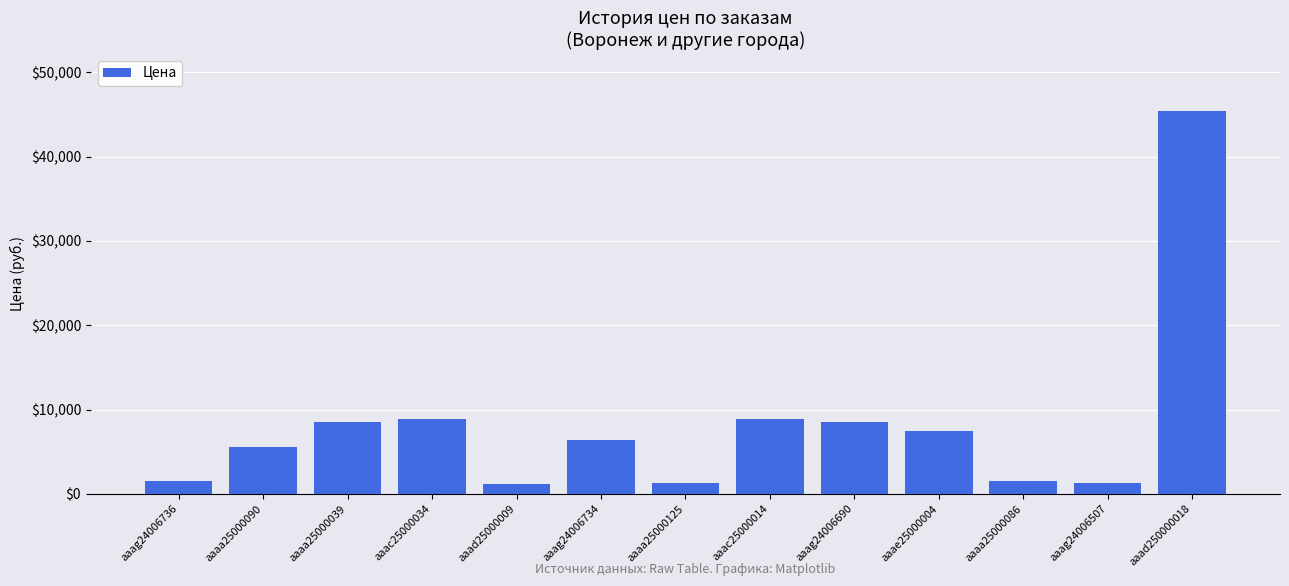

What is the minimum value shown in the chart?

1135